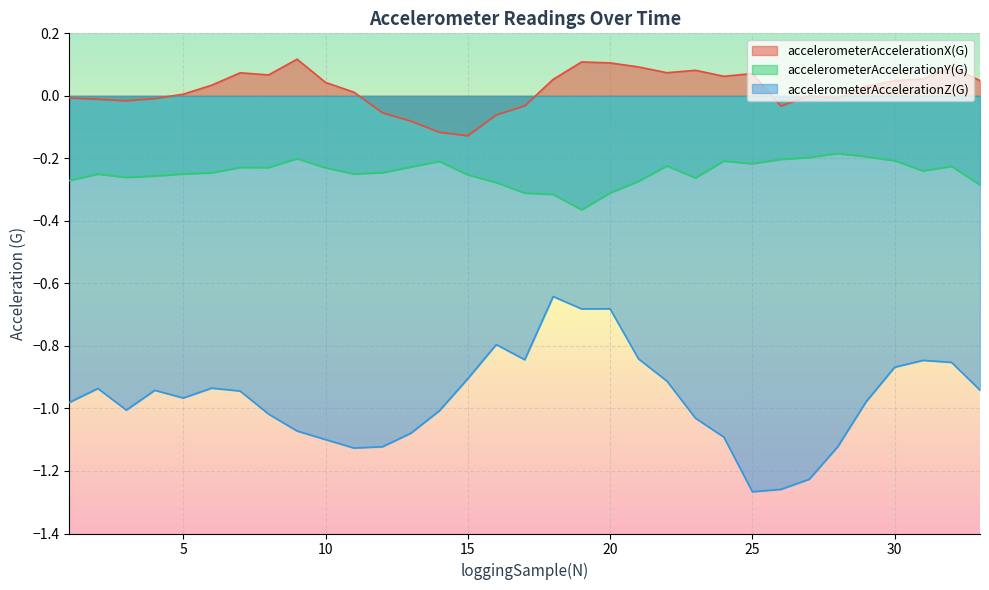

Between 32 and 26, which is larger?

32